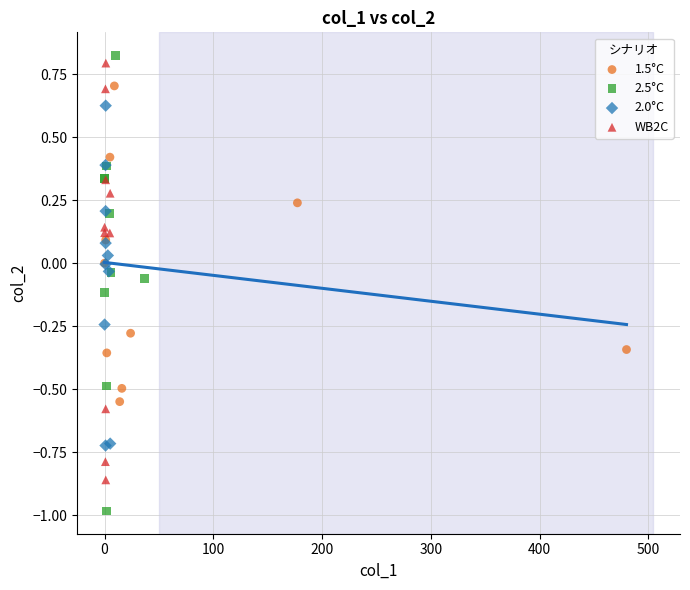

Which series reaches the minimum Y coordinate?

2.5°C